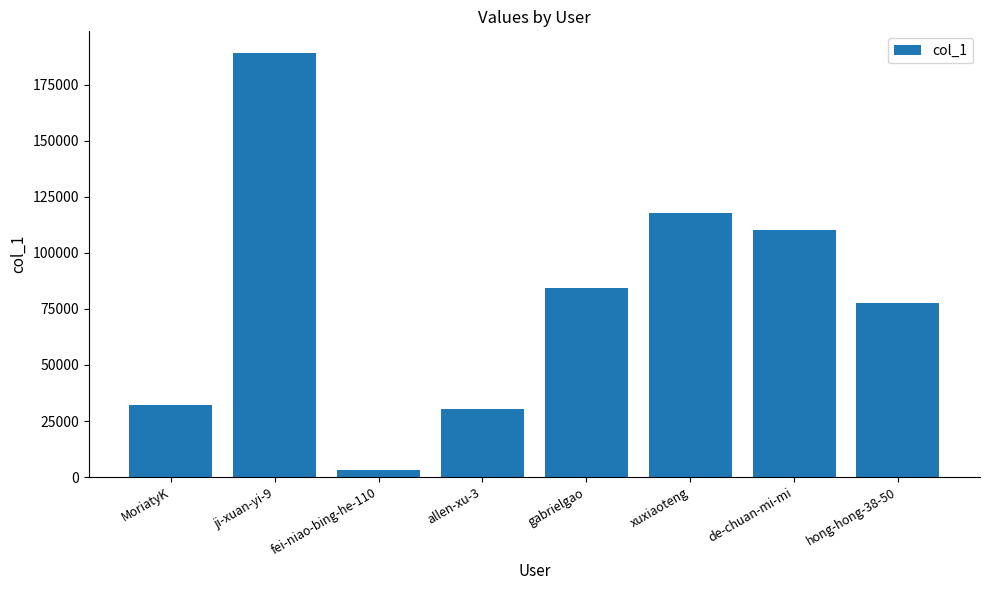

The chart shows a value of 202458 at xuxiaoteng. True or false?

False